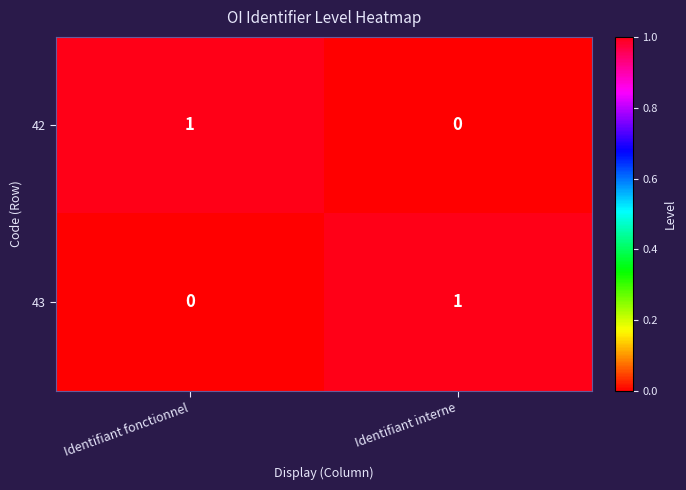

List the labels in order of 42 value, largest first.

Identifiant fonctionnel, Identifiant interne